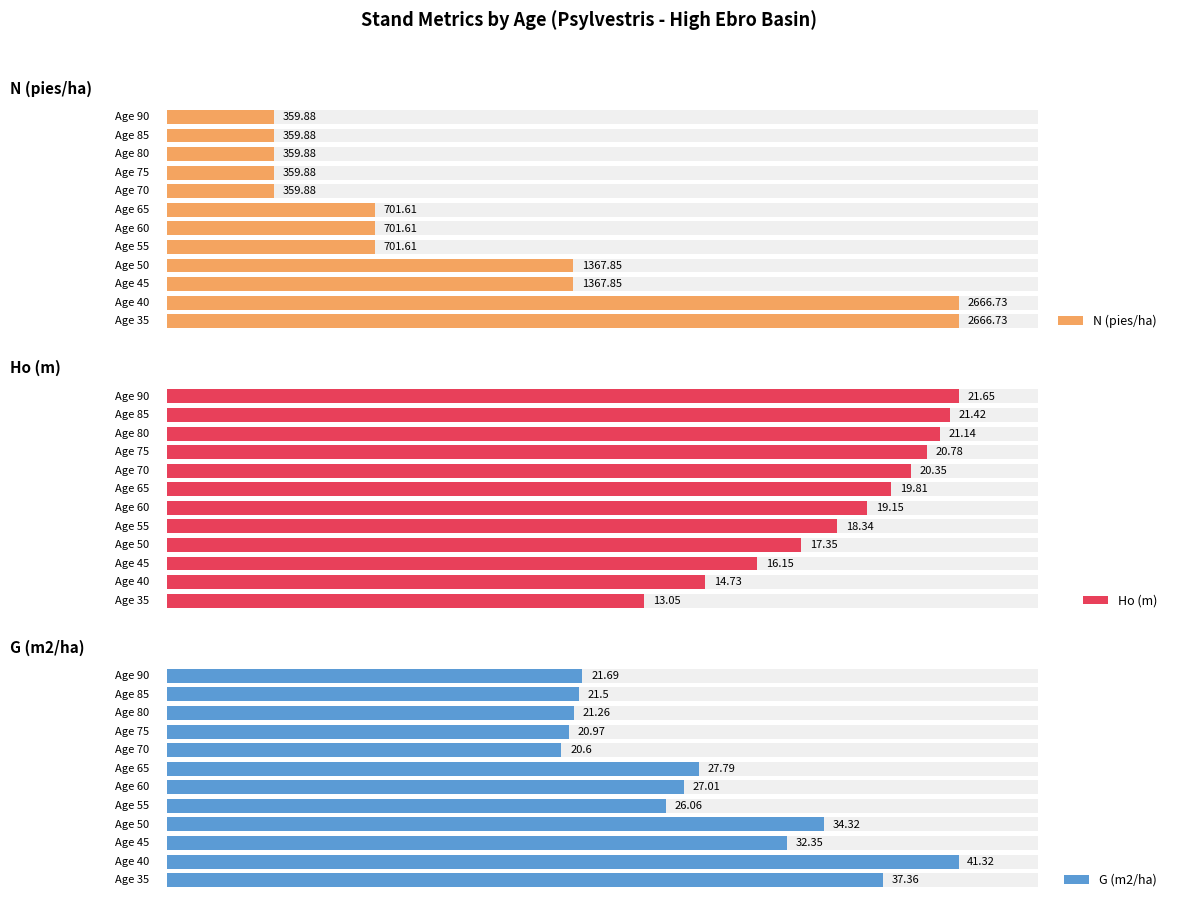

What is the minimum value for G (m2/ha)?

20.6